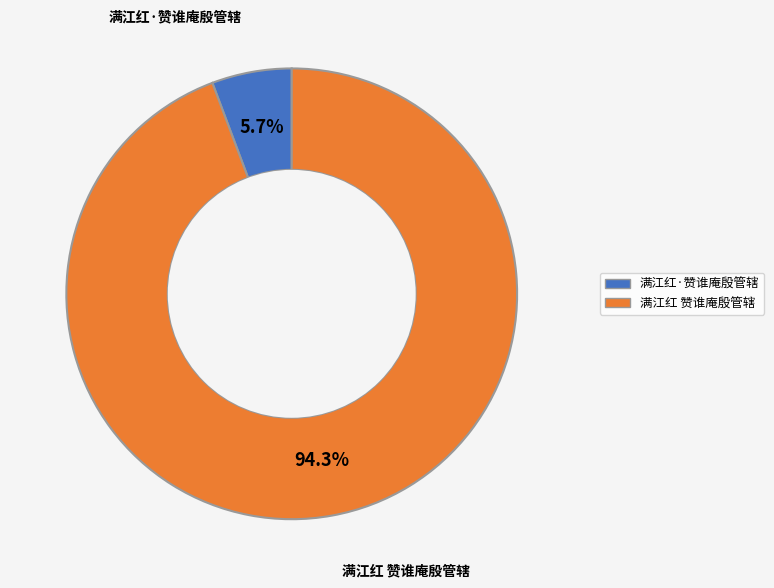

Does 满江红 赞谁庵殷管辖 represent more than half of the total?

Yes